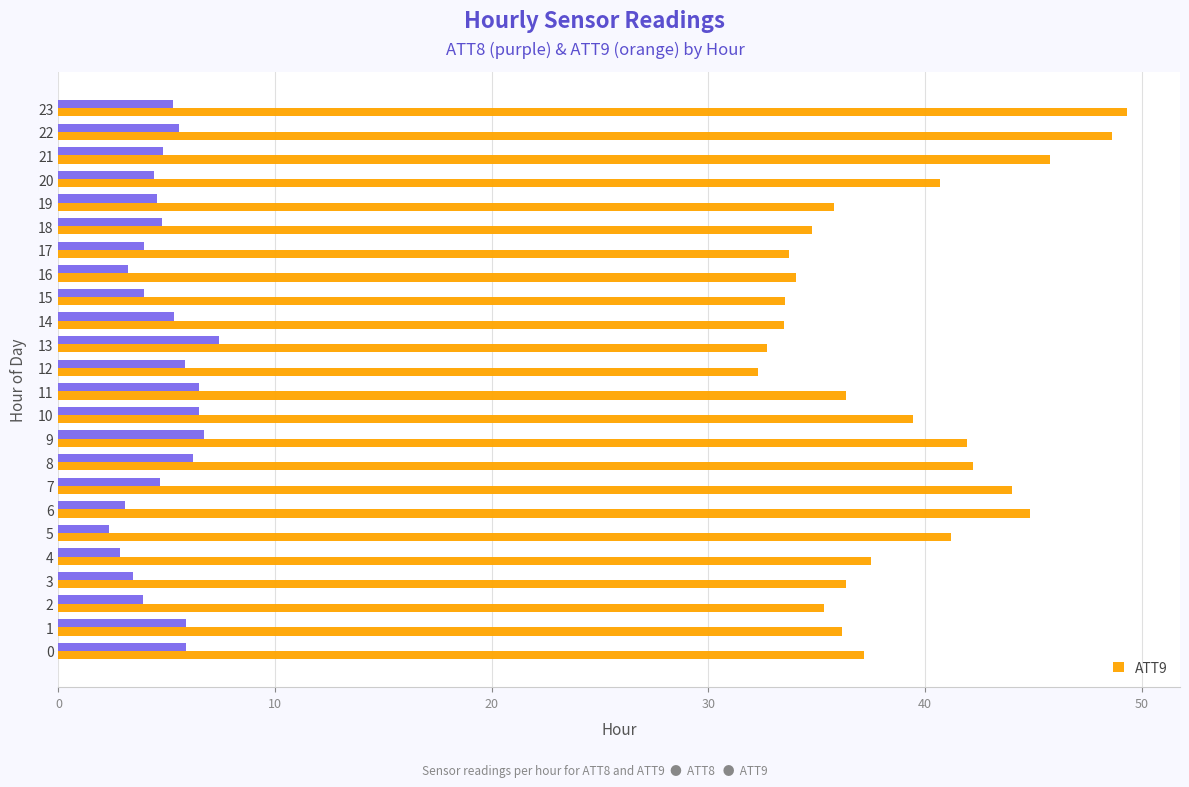

What is the total value across all series at 22?

54.2